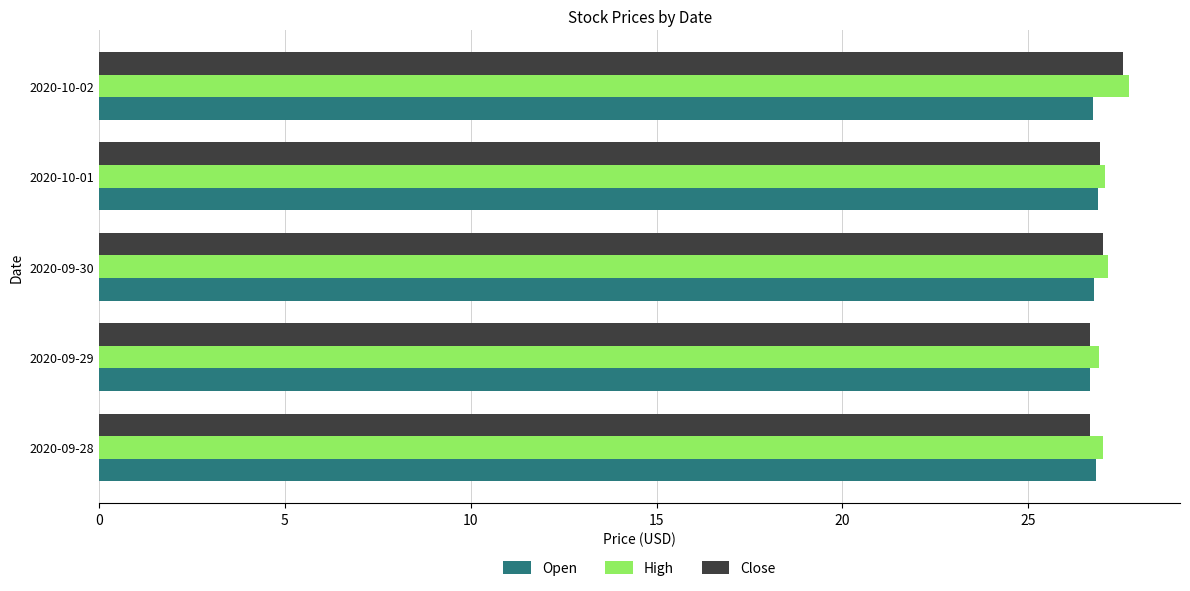

What is the average value of the Open series?

26.8